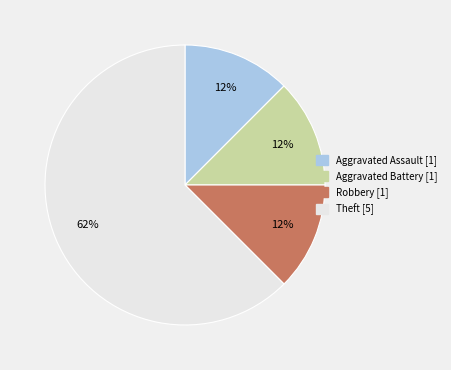

Do Aggravated Assault and Theft together represent more than half of the pie?

Yes